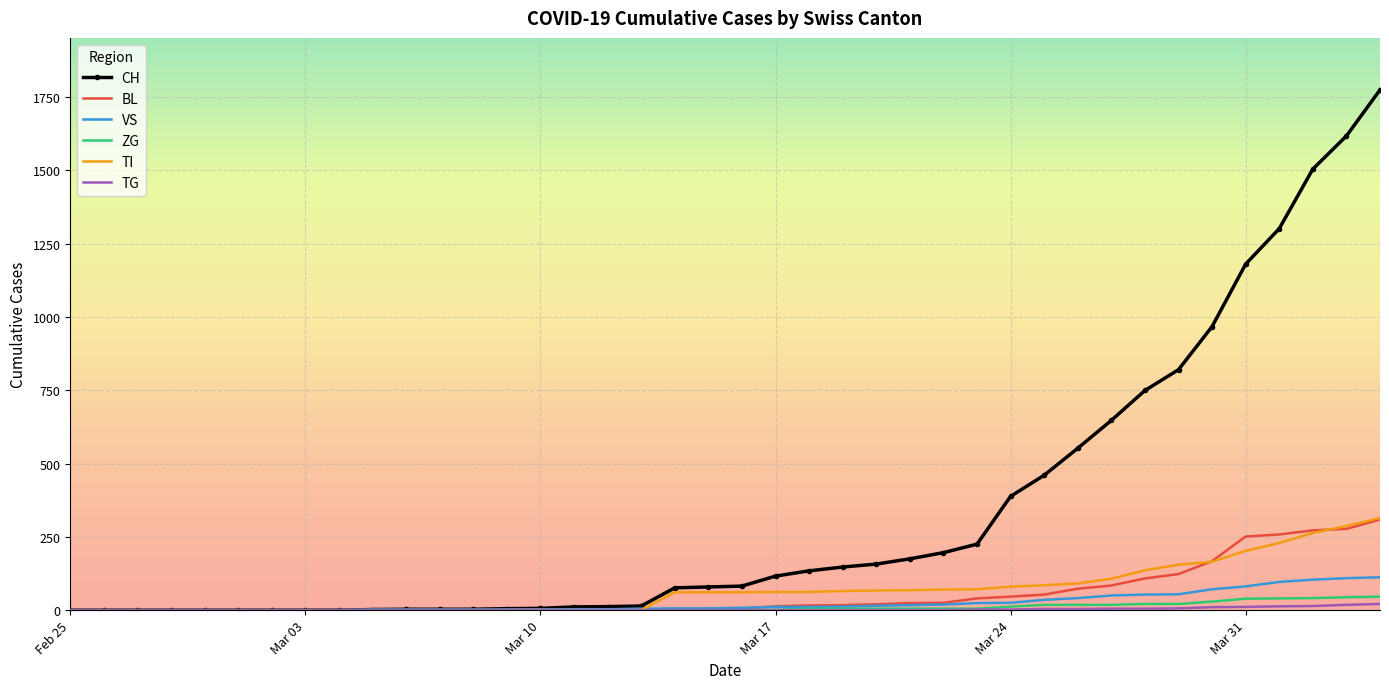

Which series has the widest spread of values?

CH